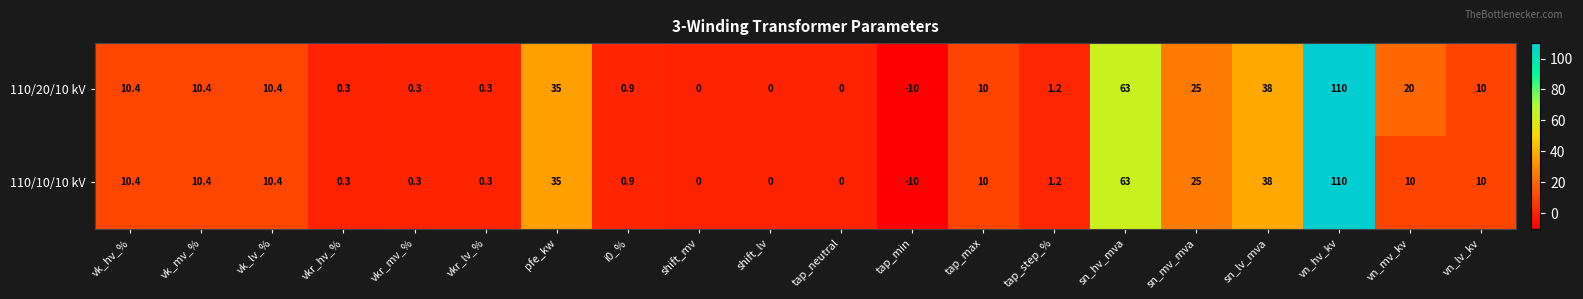

Which category has the highest value in the 110/20/10 kV series?

vn_hv_kv